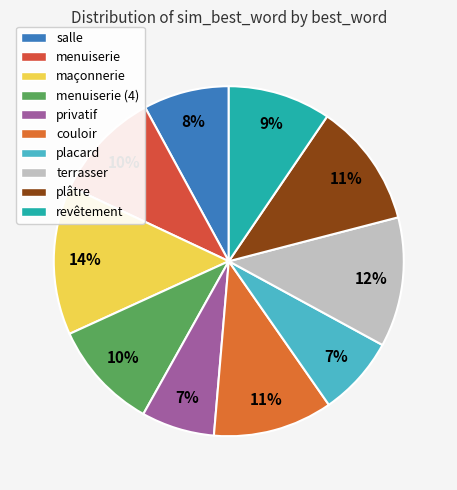

Does placard account for over 50% of the chart?

No